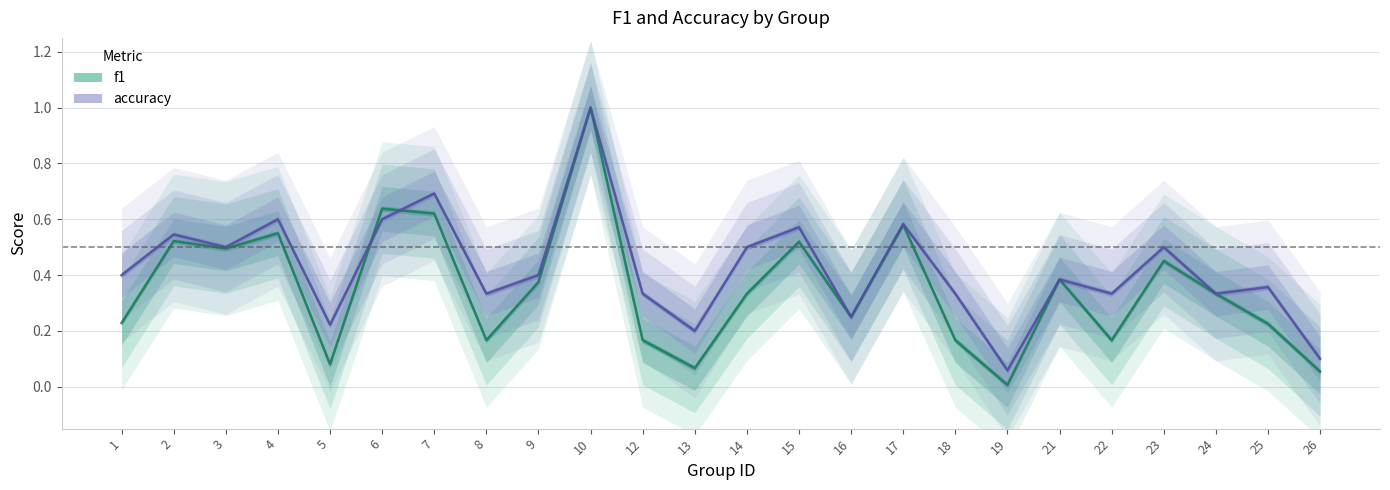

List the series in order of their overall mean, lowest first.

f1, accuracy